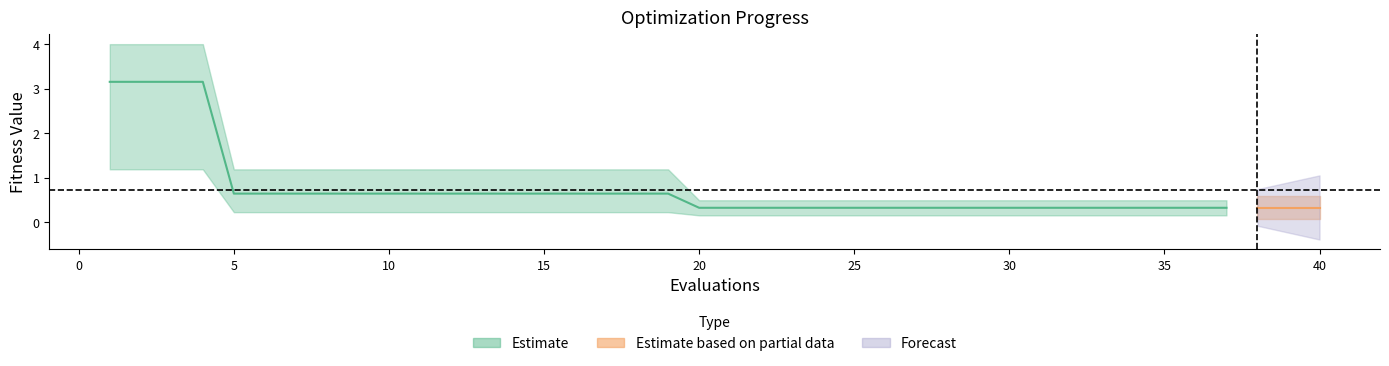

How many mean values are between 0 and 1?

36